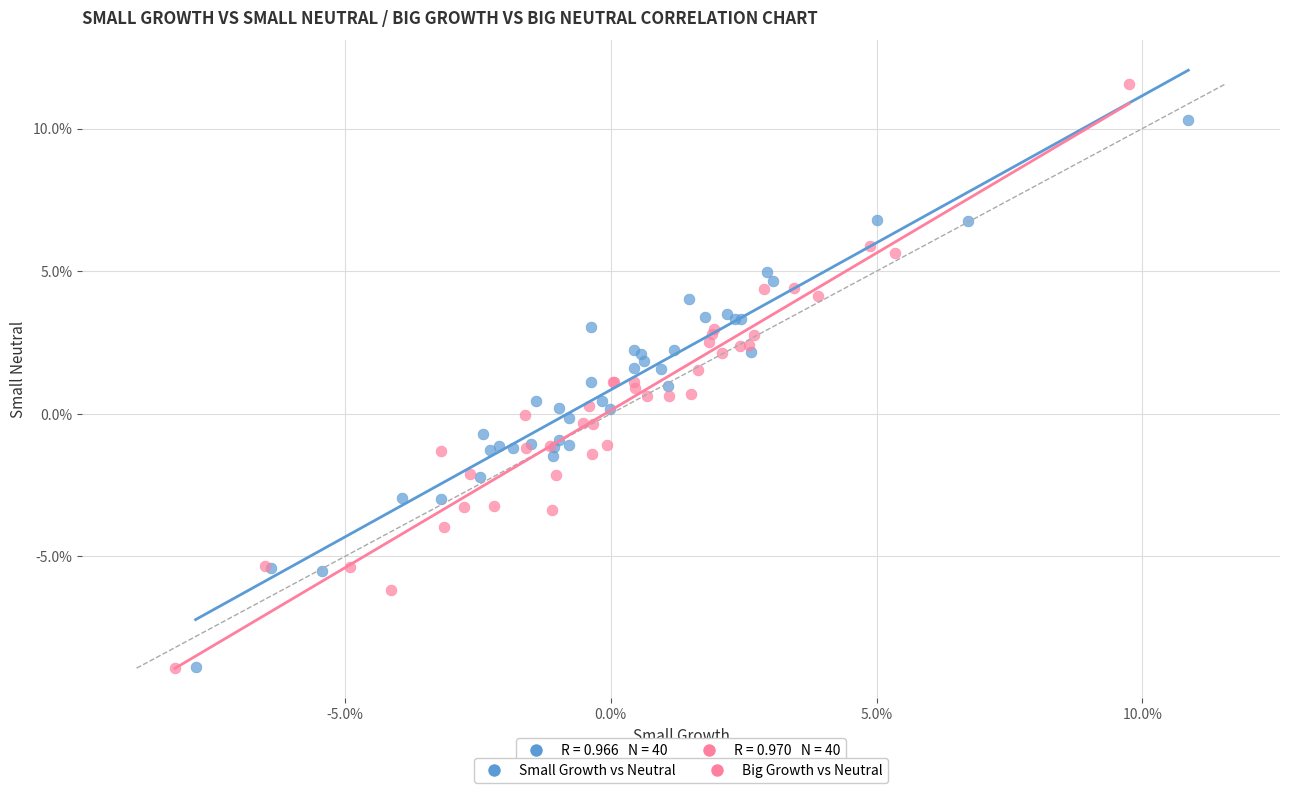

What are all the series names shown in the legend?

Small Growth vs Neutral, Big Growth vs Neutral